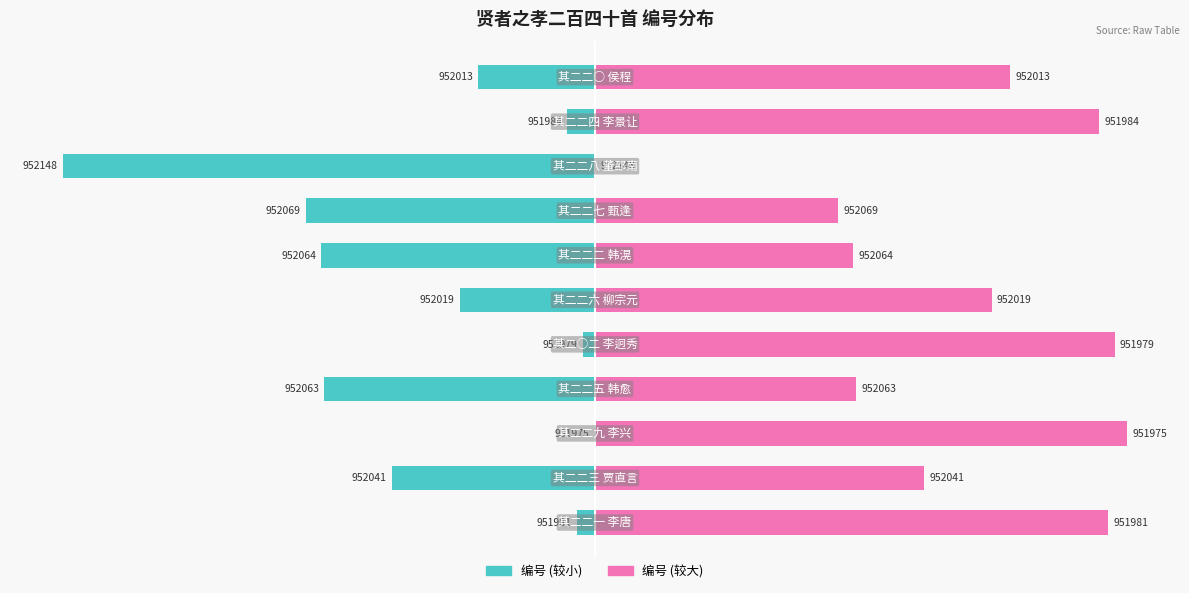

How many data points does each series have?

11